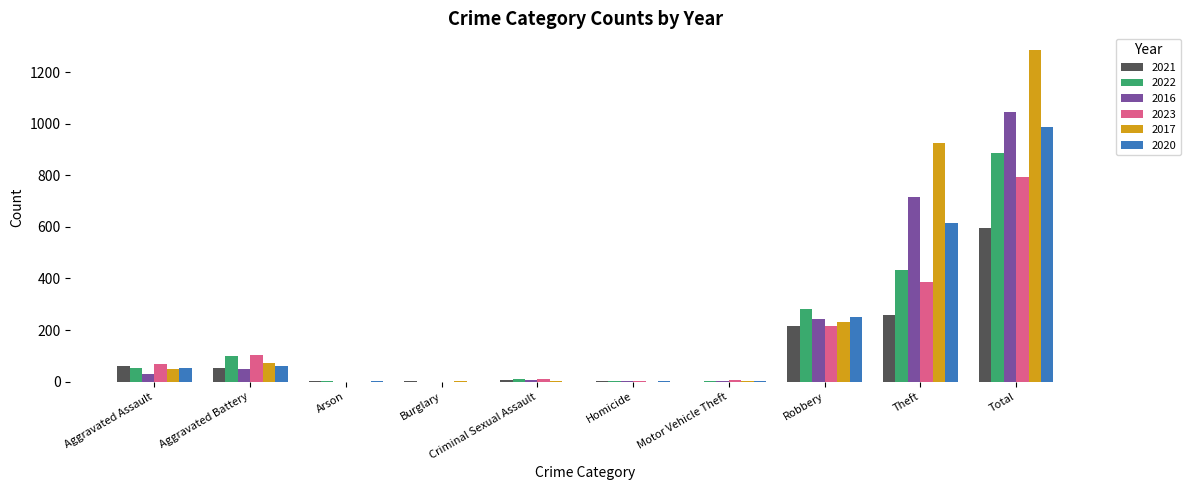

What are all the series names shown in the legend?

2021, 2022, 2016, 2023, 2017, 2020